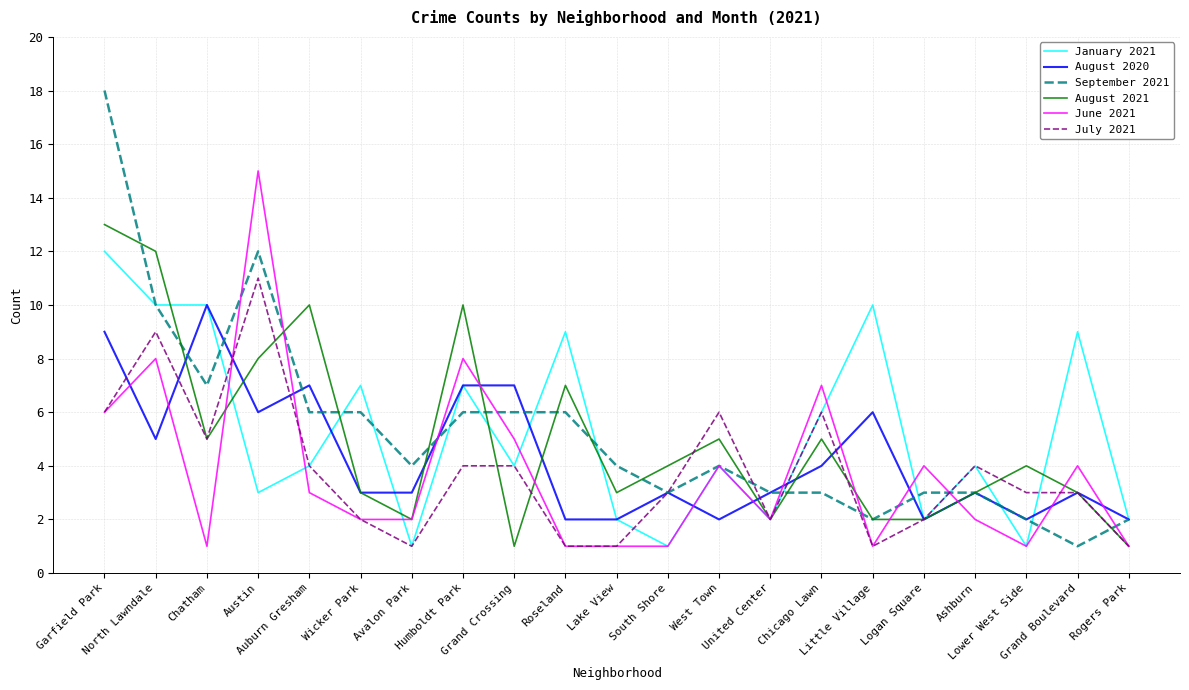

At which label does June 2021 first exceed 2?

Garfield Park